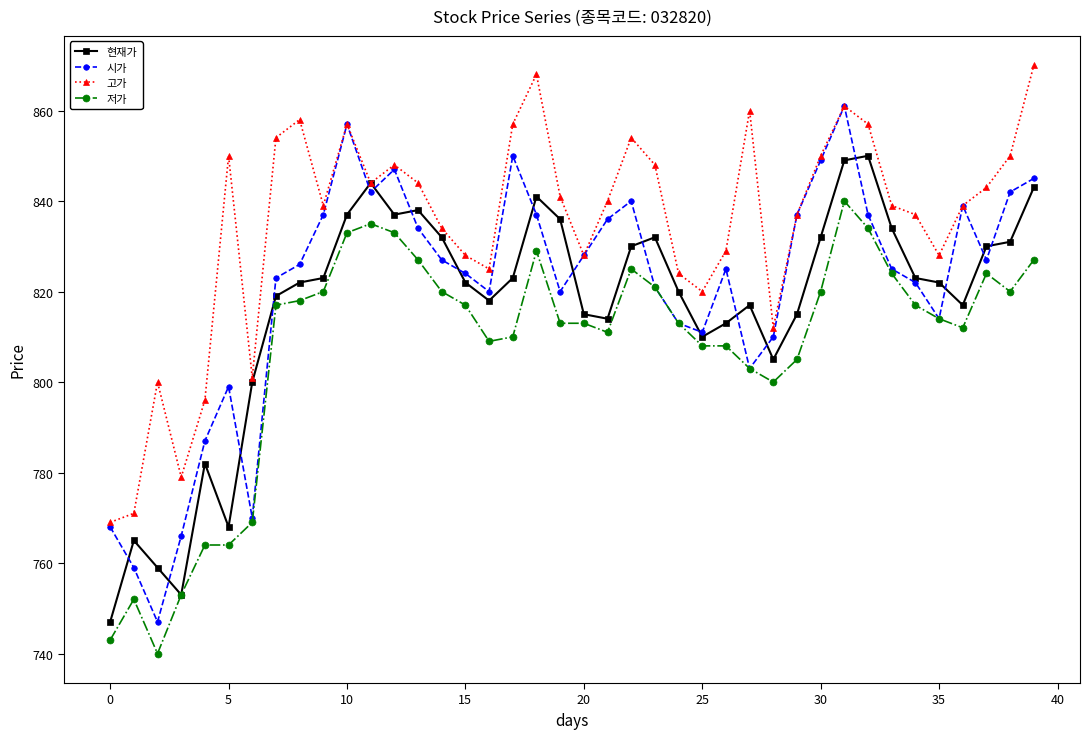

What is the minimum value for 저가?

740